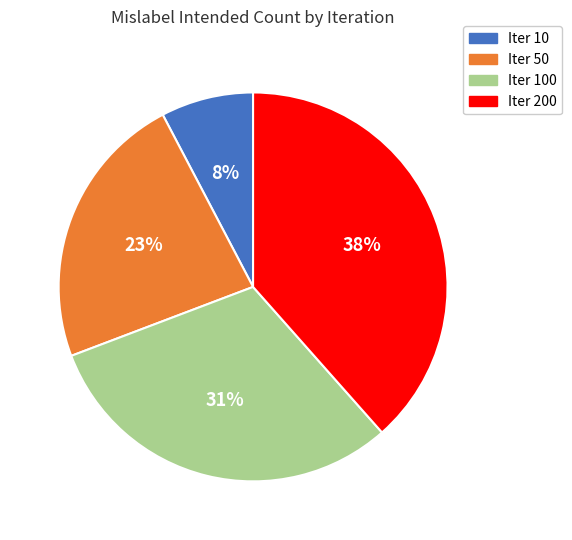

Is there any slice that represents more than half of the pie?

No